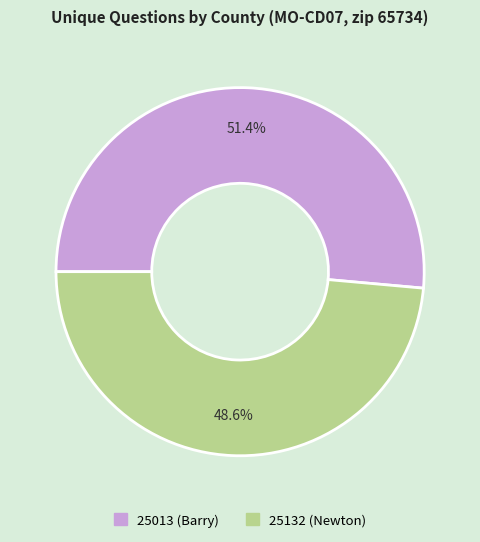

What is the total percentage of 25013 (Barry) and 25132 (Newton)?

100.0%